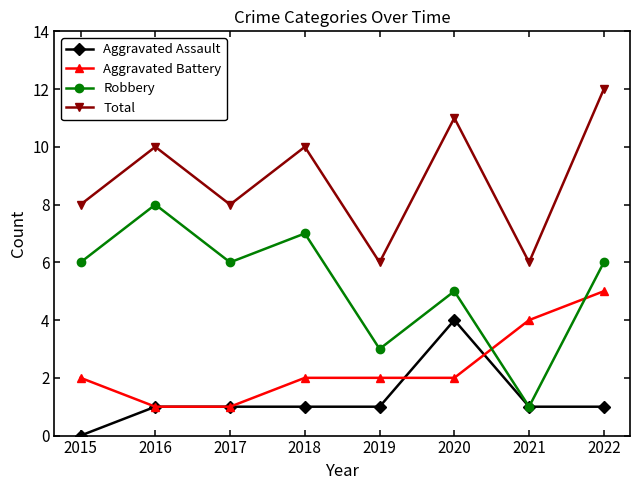

What is the highest value of the Total series?

12